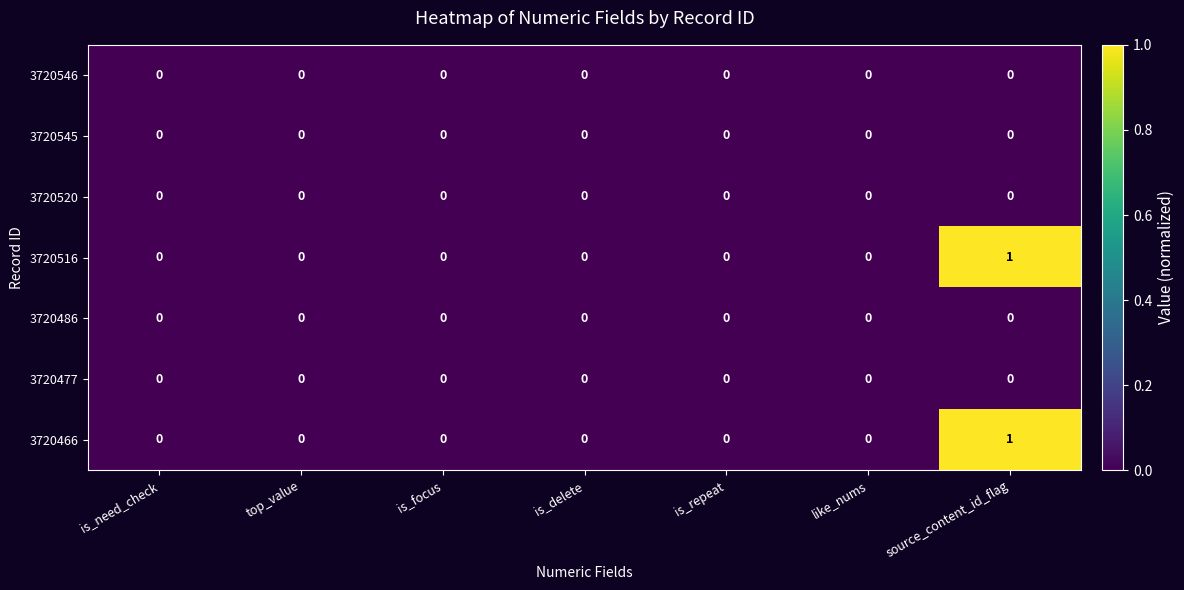

The value of 3720545 at like_nums is 0. True or false?

True